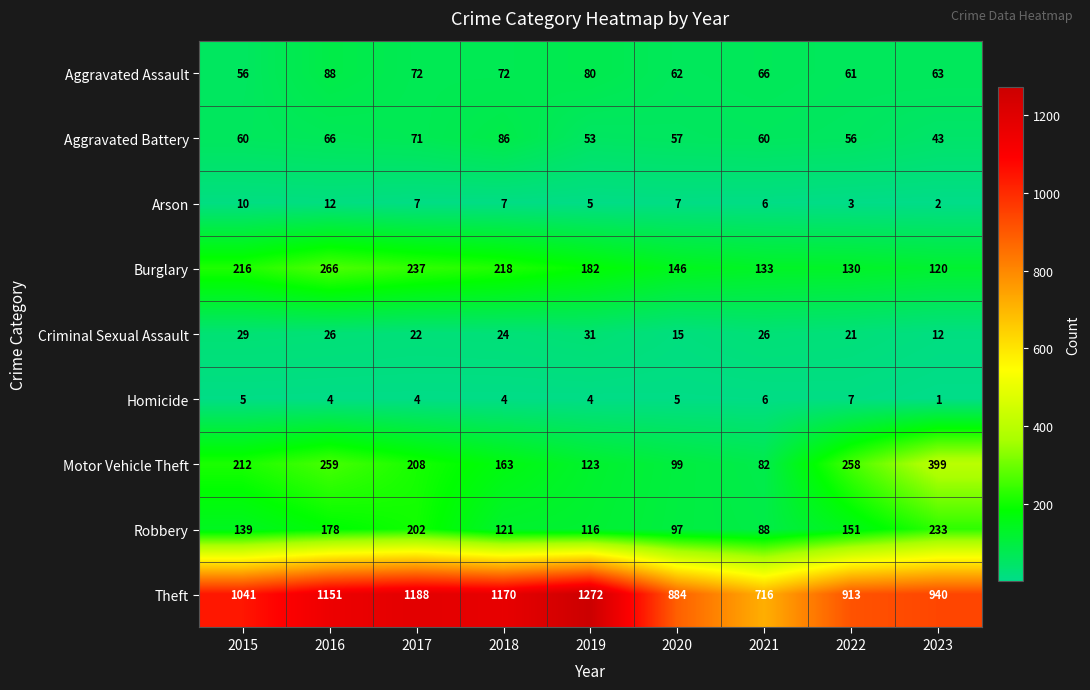

Which series has the largest total across all categories?

Theft